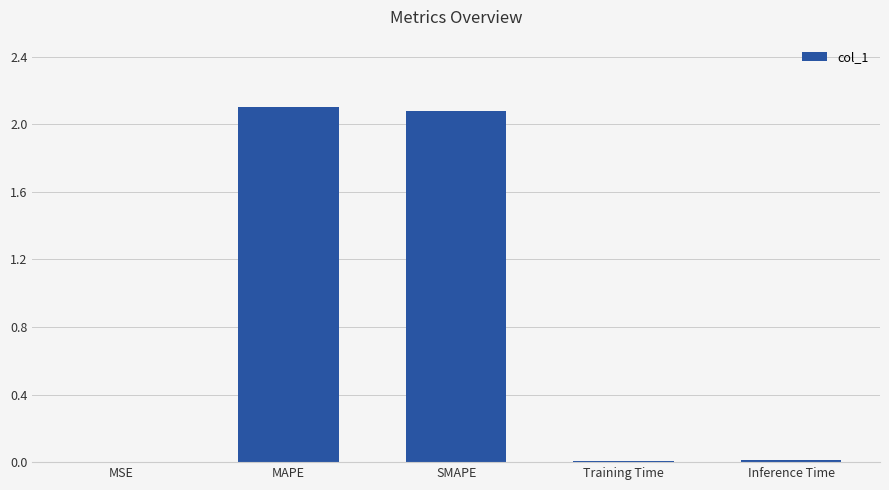

Are the bars grouped side by side (vs. stacked)?

No